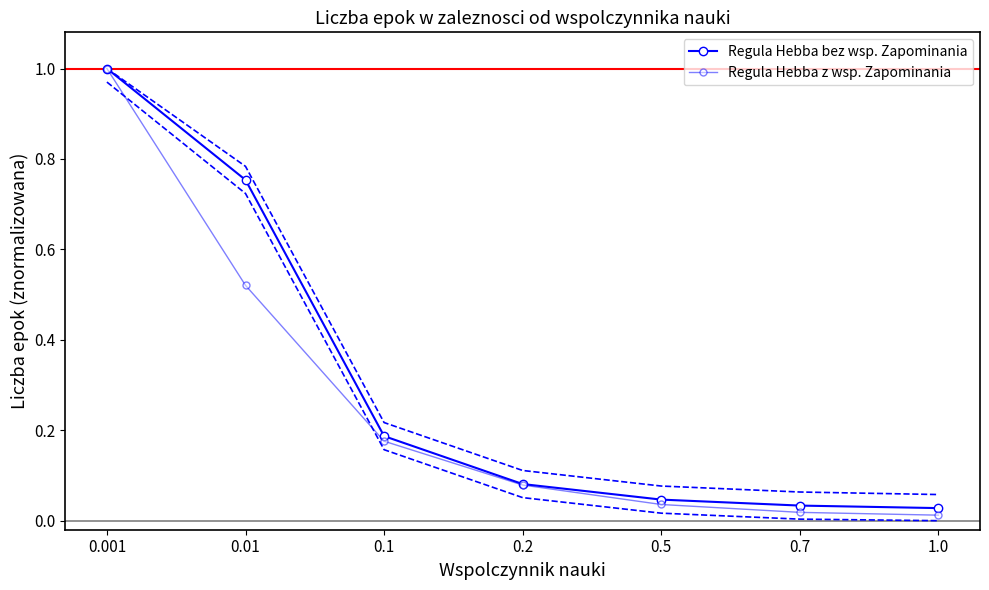

True or false: Regula Hebba bez wsp. Zapominania and Regula Hebba z wsp. Zapominania intersect in this chart.

False